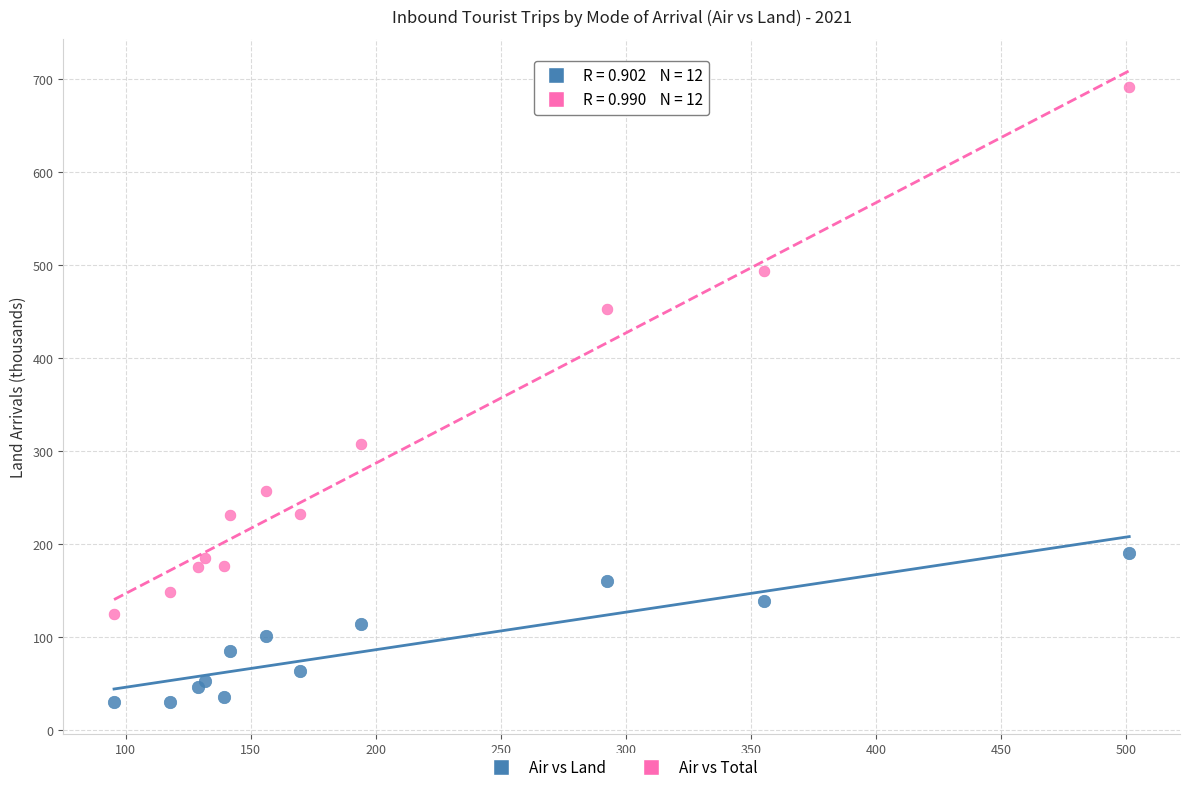

Which series reaches the minimum Y coordinate?

Air vs Land